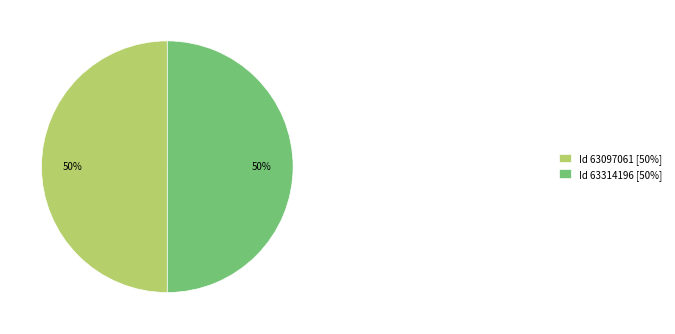

Is it true that Id 63097061 [50%] is 50% of the pie?

True